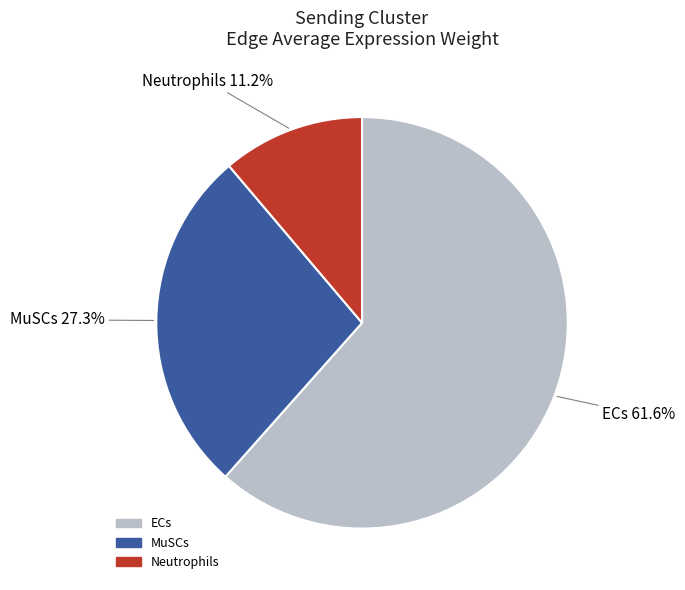

Is there a majority slice in this chart?

Yes